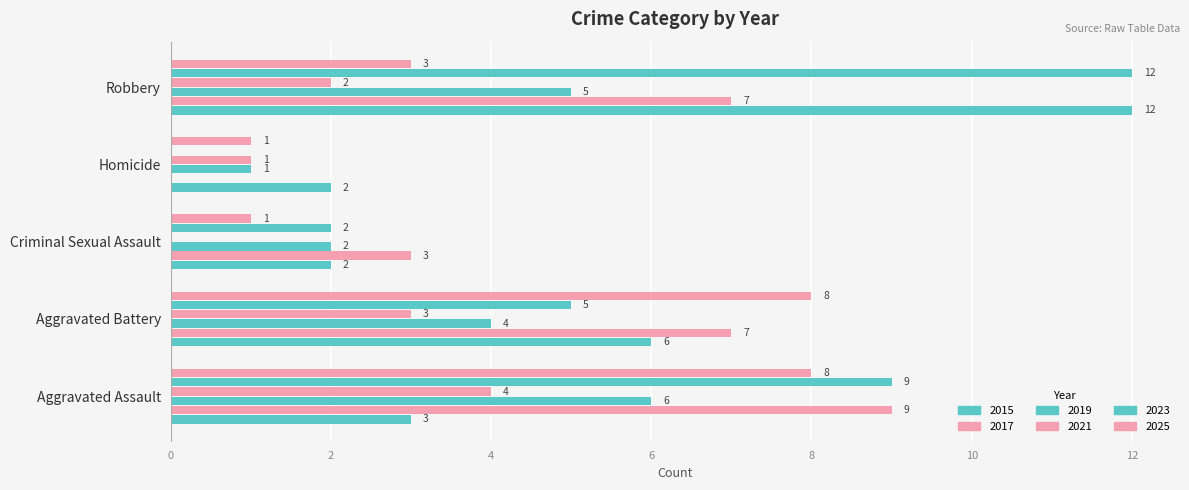

Which series changed the most between Aggravated Assault and Aggravated Battery?

2023